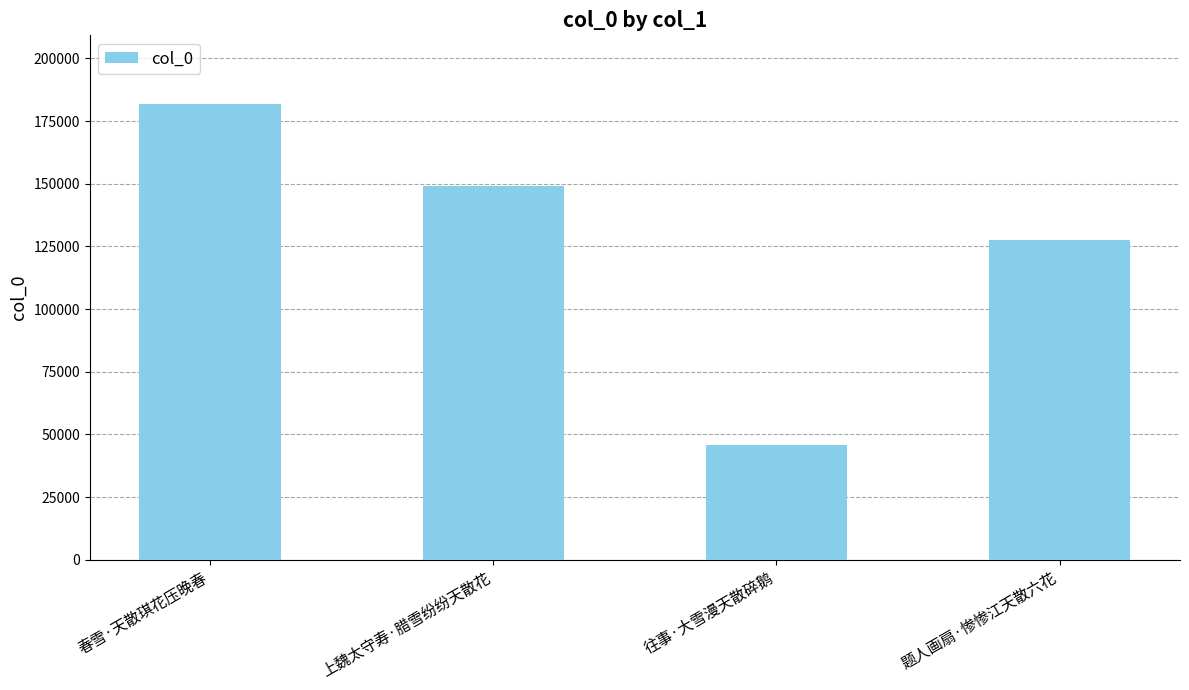

Reading left to right, extract all data points from this chart.

181950	149115	45850	127624